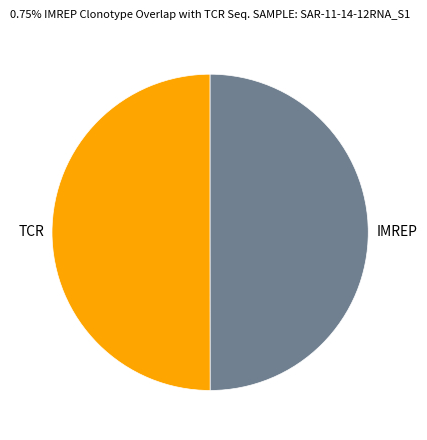

What is the ratio of the value at IMREP to the value at TCR?

1.0